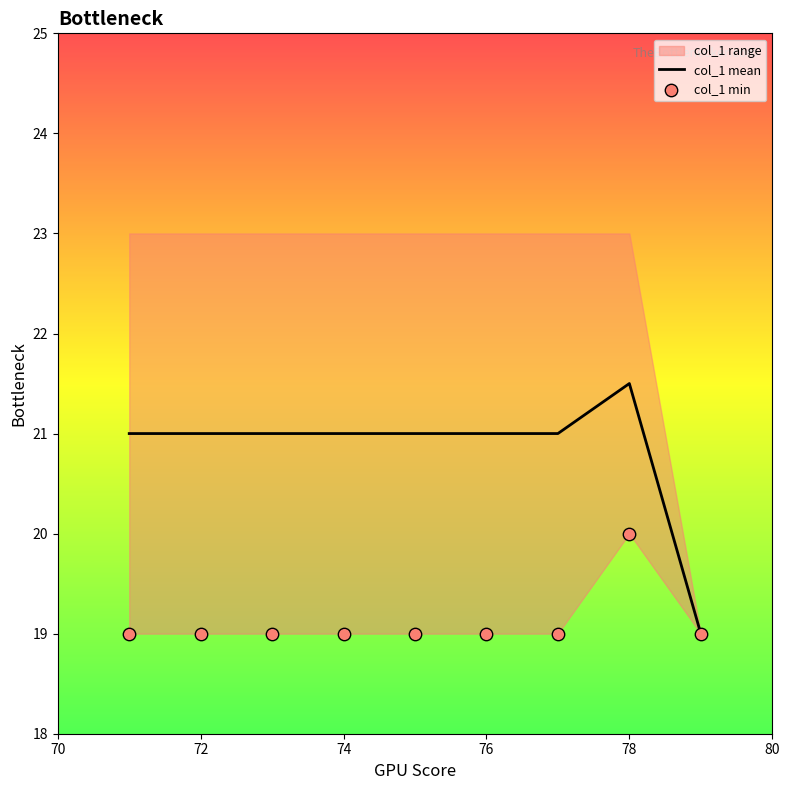

Is it true that col_1 mean equals 21.0 at 72?

True